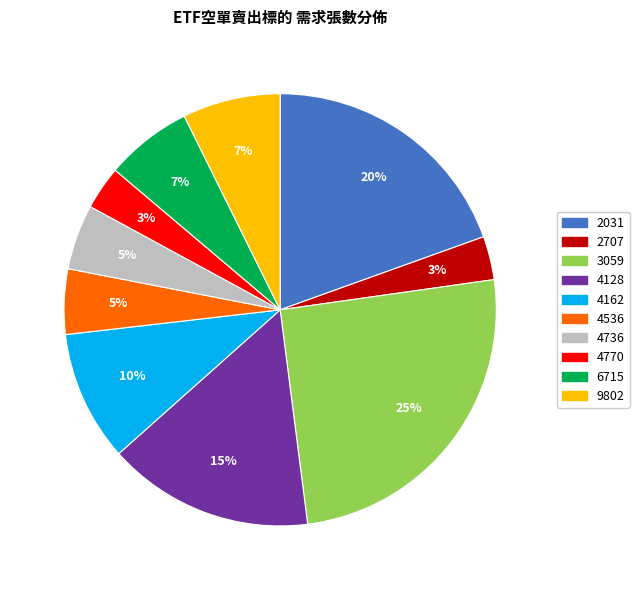

How many slices are in this pie chart?

10